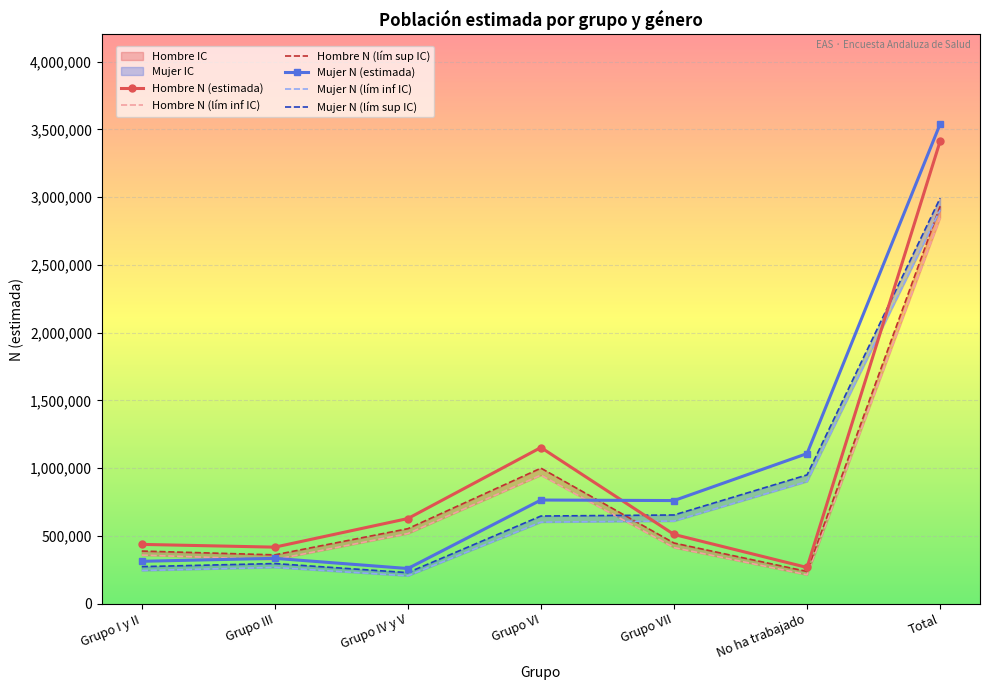

What is the difference between the maximum and minimum values in the Mujer N (estimada) series?

3279192